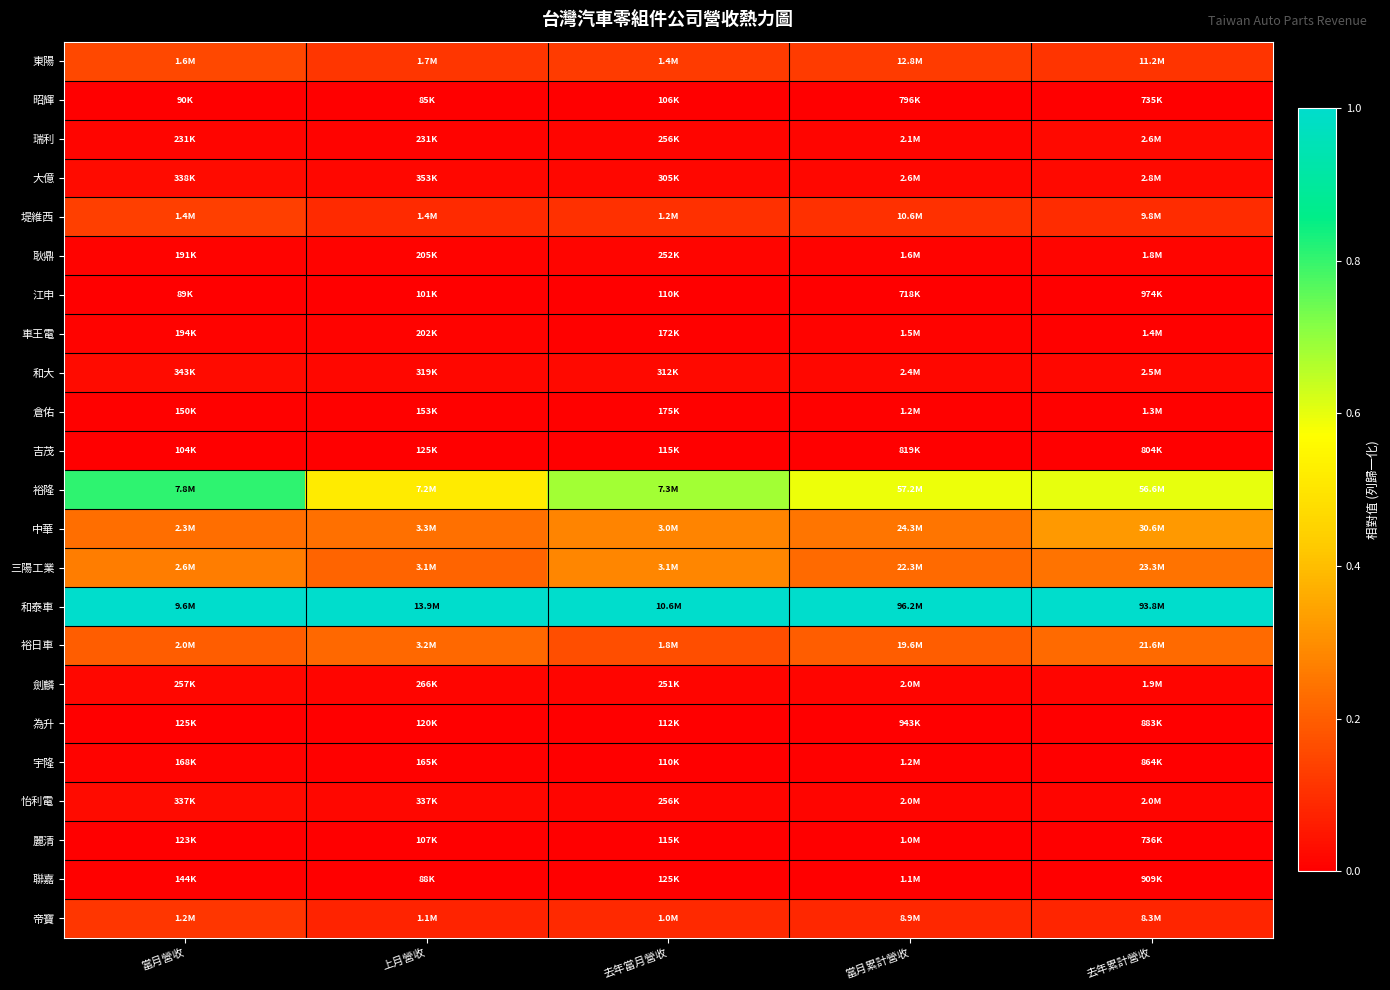

What is the total value across all series at 去年累計營收?

2.8